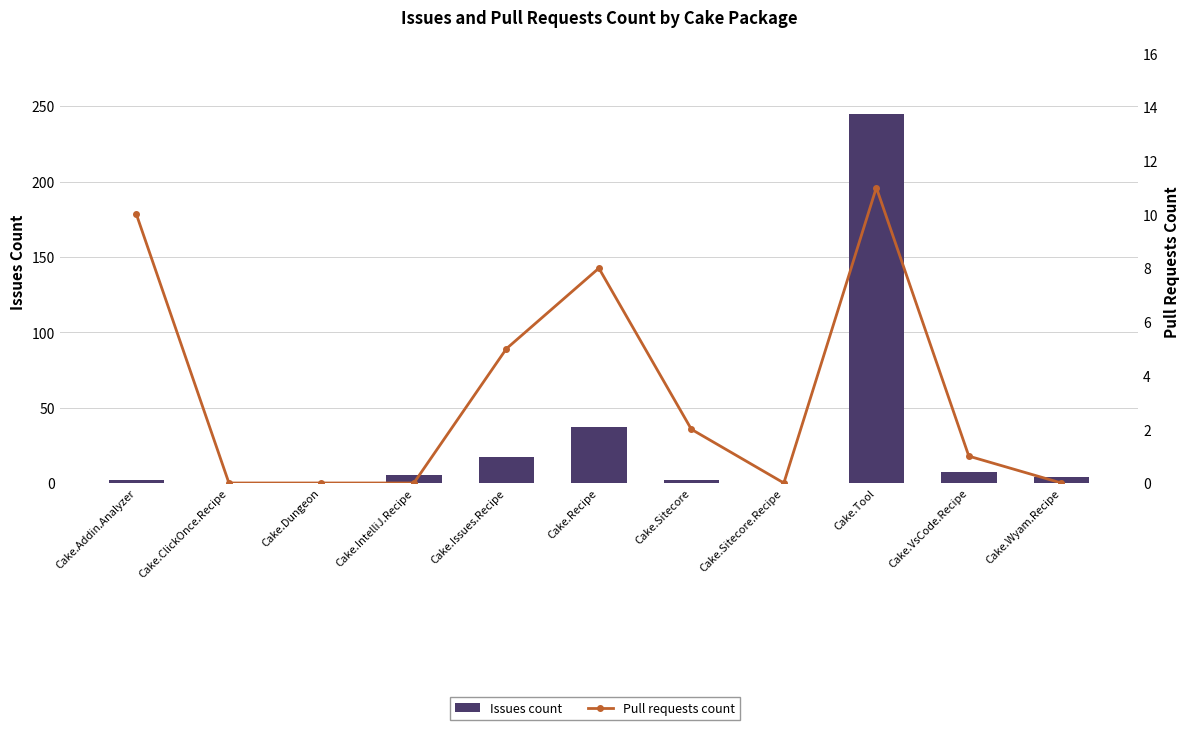

Which series has the widest spread of values?

Issues count